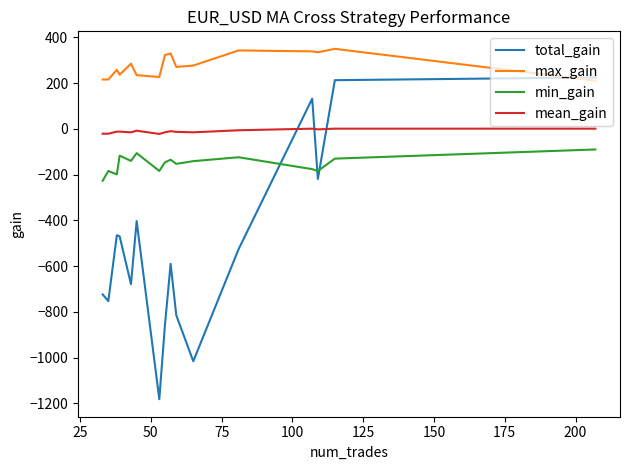

What is the average value of the max_gain series?

278